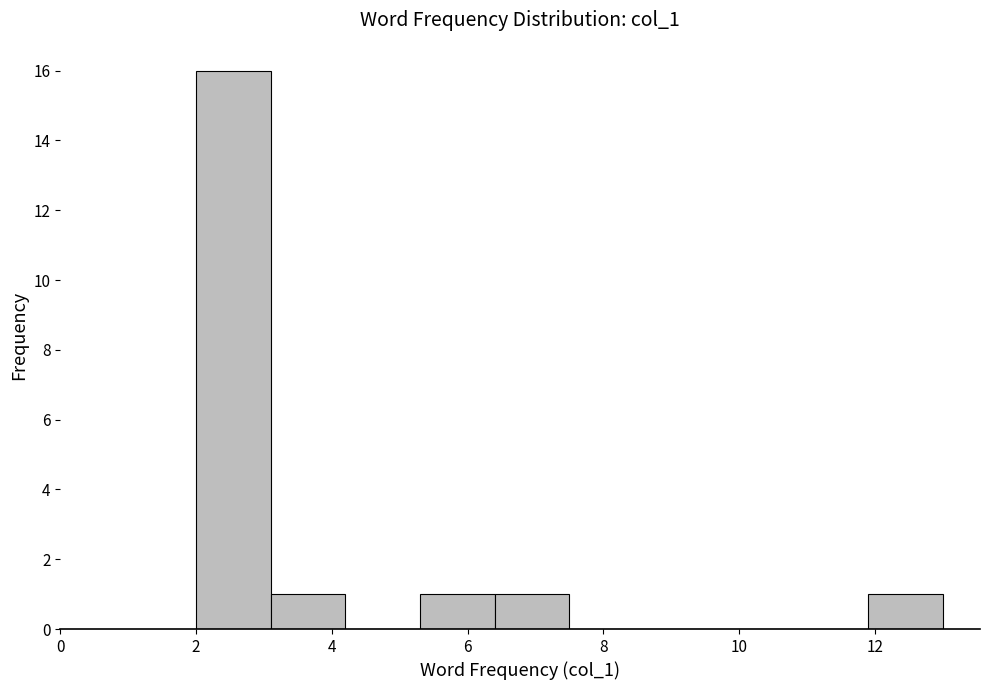

Reading left to right, list every bar in this chart as the range it spans on the x-axis followed by its height. Neither the bar edges nor the heights are printed on the chart, so give them approximately, as read against the axes.

2.0 to 3.1: 16
3.1 to 4.2: 1
4.2 to 5.3: 0
5.3 to 6.4: 1
6.4 to 7.5: 1
7.5 to 8.6: 0
8.6 to 9.7: 0
9.7 to 10.8: 0
10.8 to 11.9: 0
11.9 to 13.0: 1